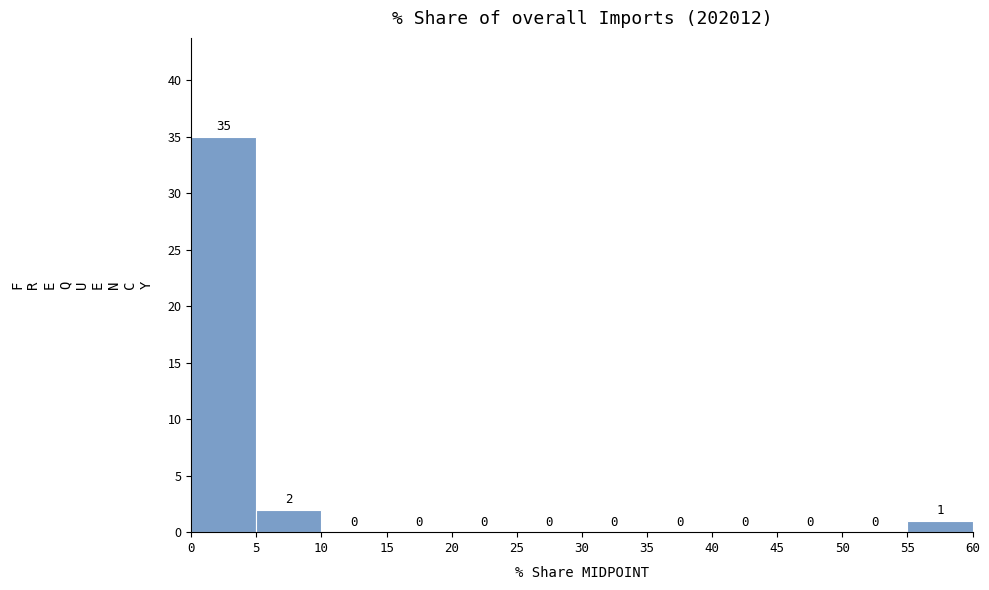

Reading left to right, list every bar in this chart as the range it spans on the x-axis followed by its height.

0 to 5: 35
5 to 10: 2
10 to 15: 0
15 to 20: 0
20 to 25: 0
25 to 30: 0
30 to 35: 0
35 to 40: 0
40 to 45: 0
45 to 50: 0
50 to 55: 0
55 to 60: 1